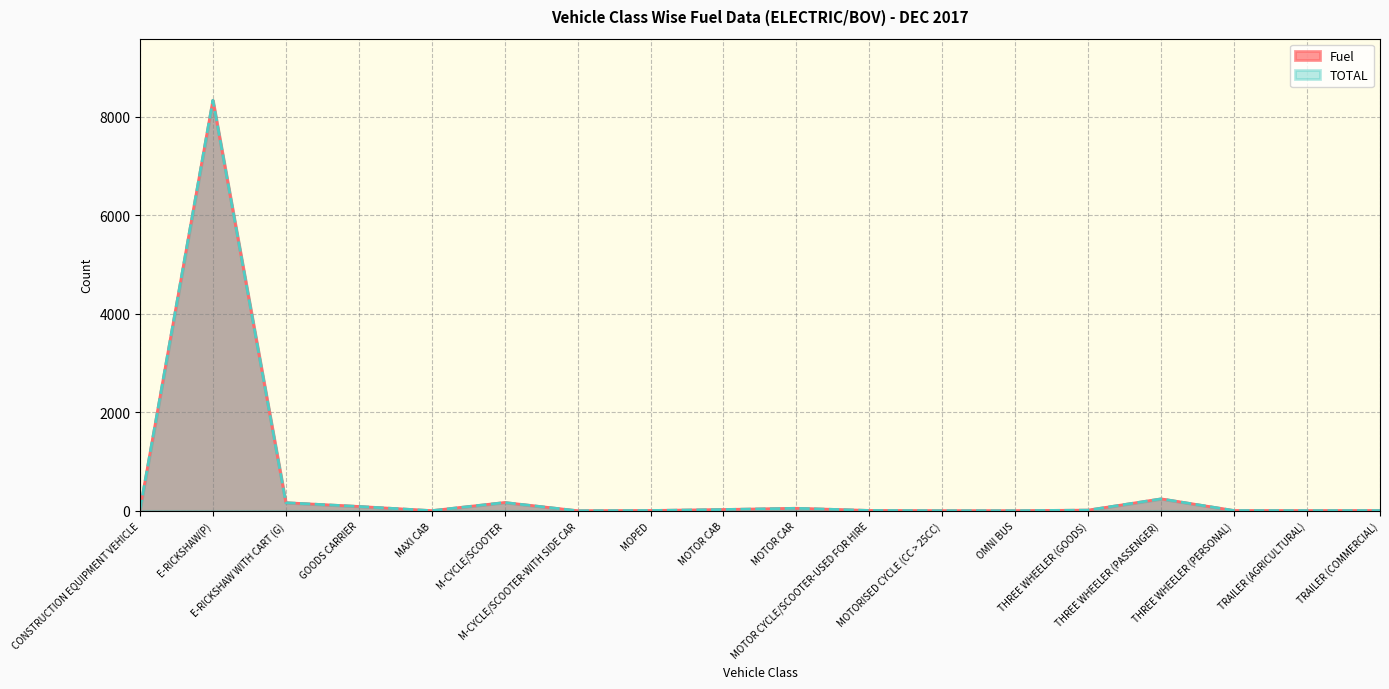

How many lines are shown in the chart?

2